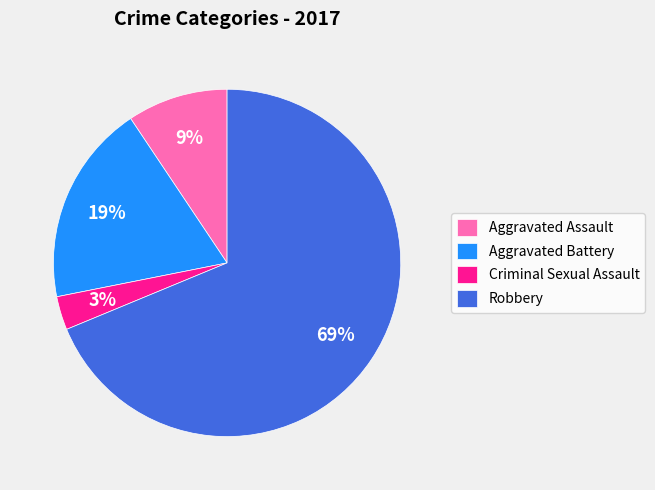

Between Aggravated Battery and Criminal Sexual Assault, which is larger?

Aggravated Battery